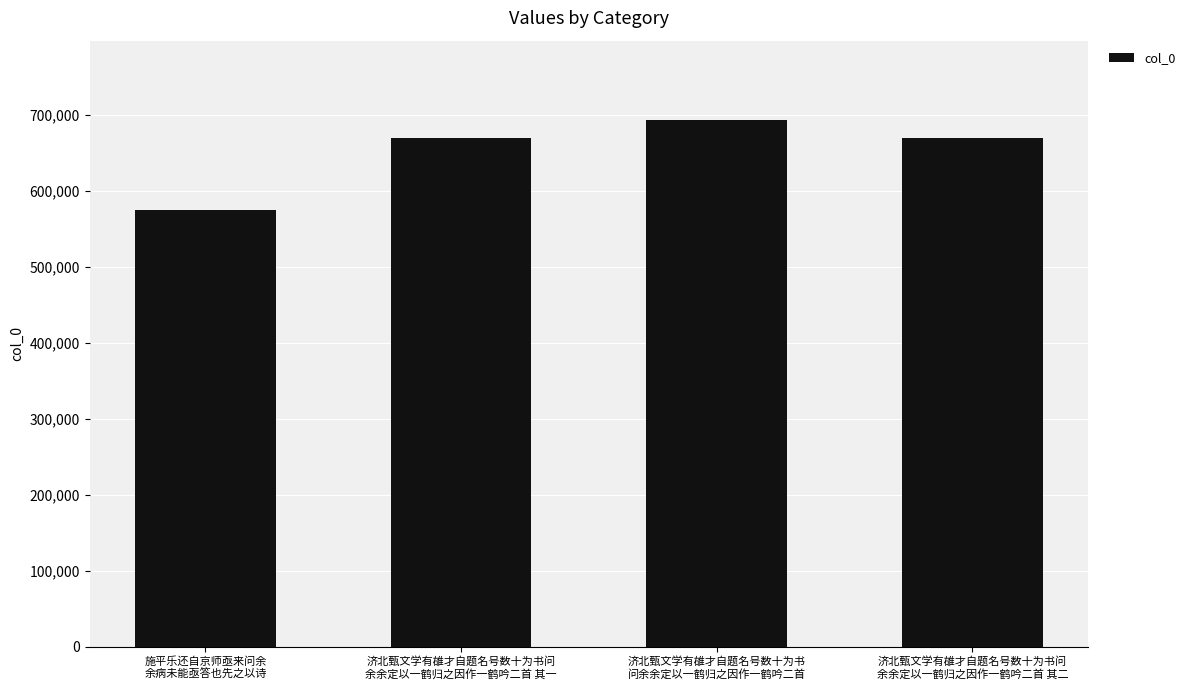

Which category has the highest value across all series?

济北甄文学有䧺才自题名号数十为书
问余余定以一鹤归之因作一鹤吟二首